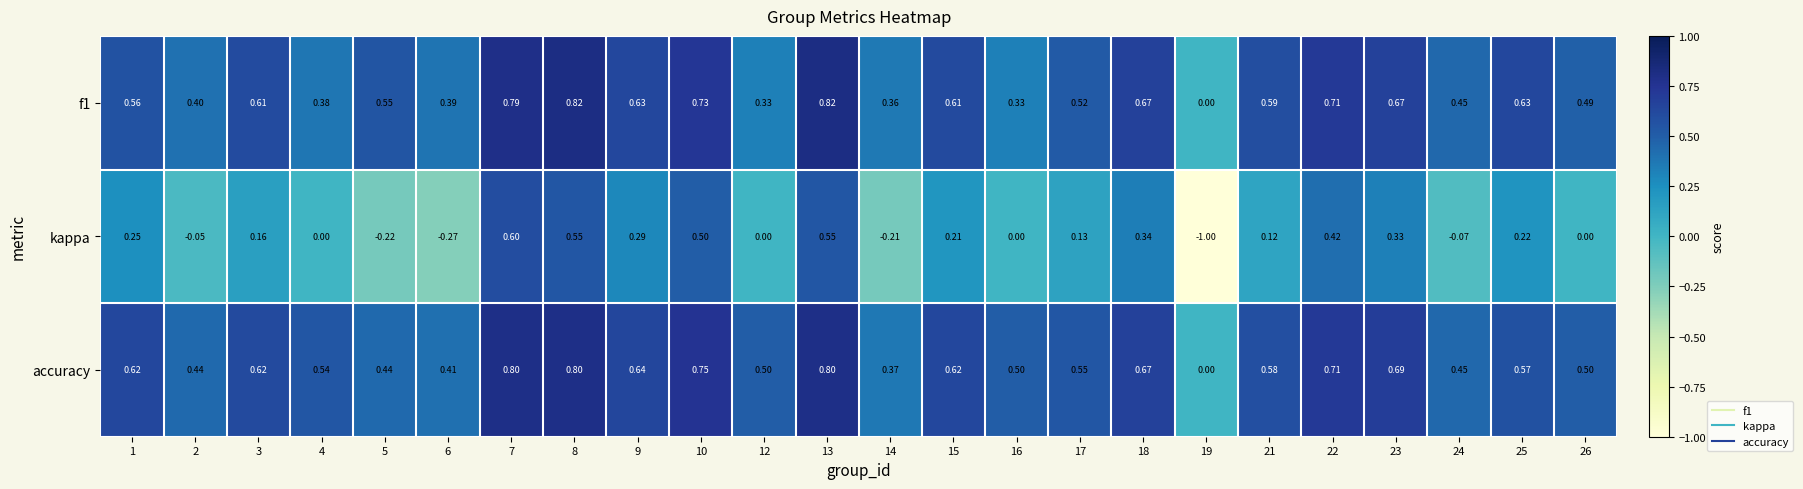

At which category is the sum across all series the highest?

7